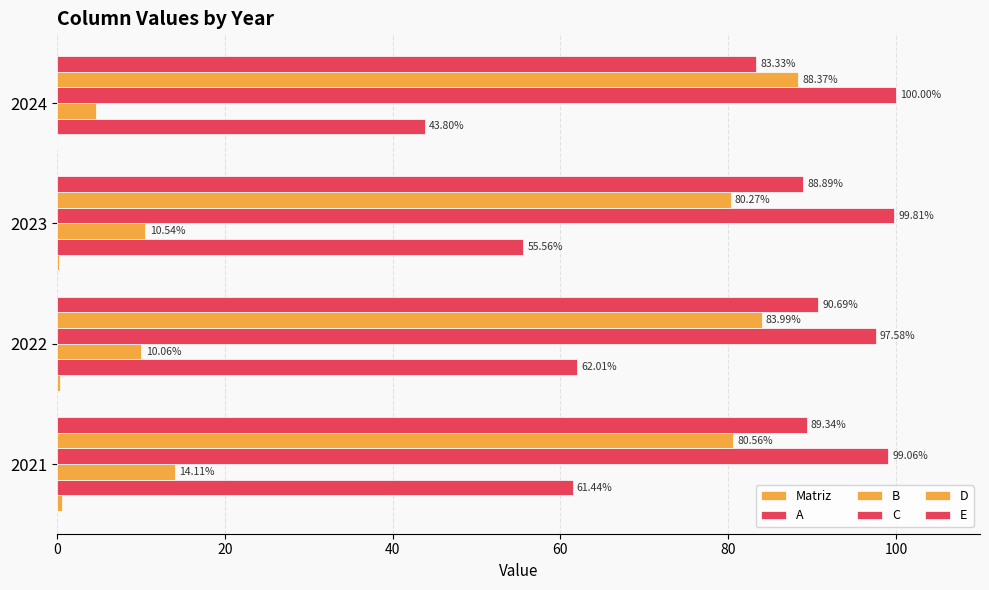

How many data points does each series have?

4